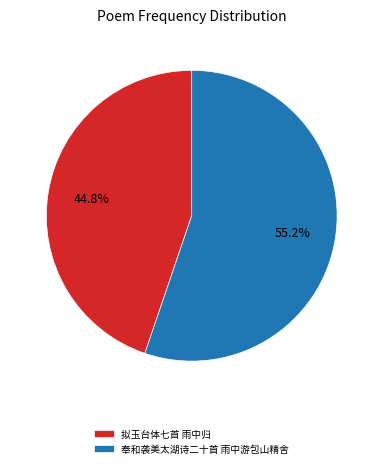

To the nearest percent, what is the average slice percentage?

50%